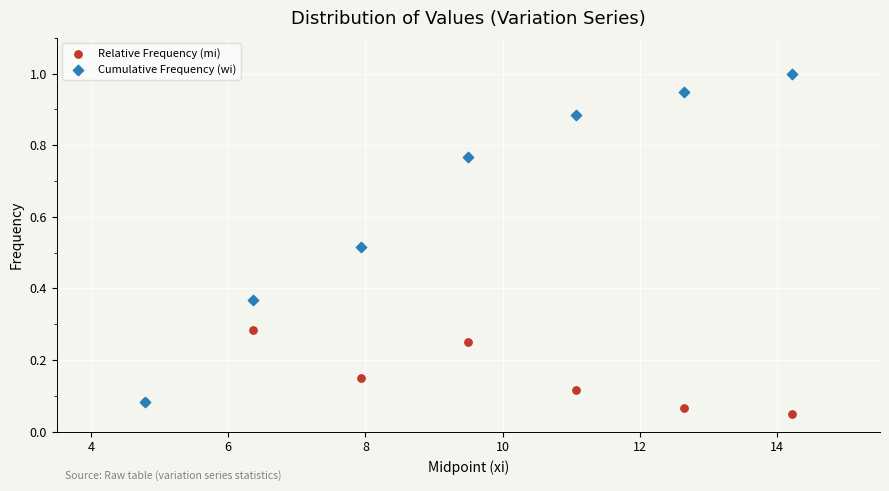

Which series contains the highest Y value?

Cumulative Frequency (wi)